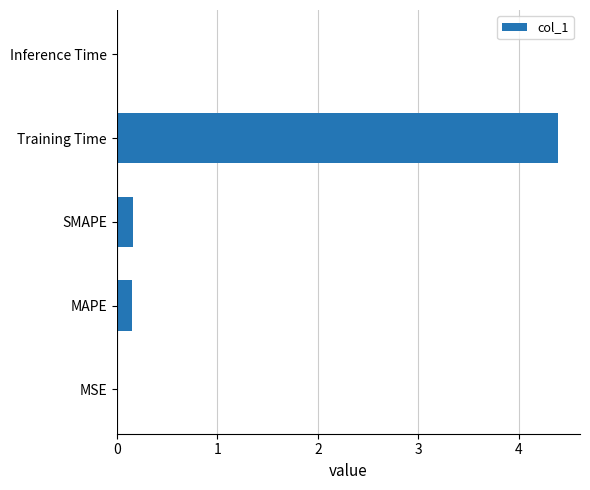

What is the sum of all values?

4.7